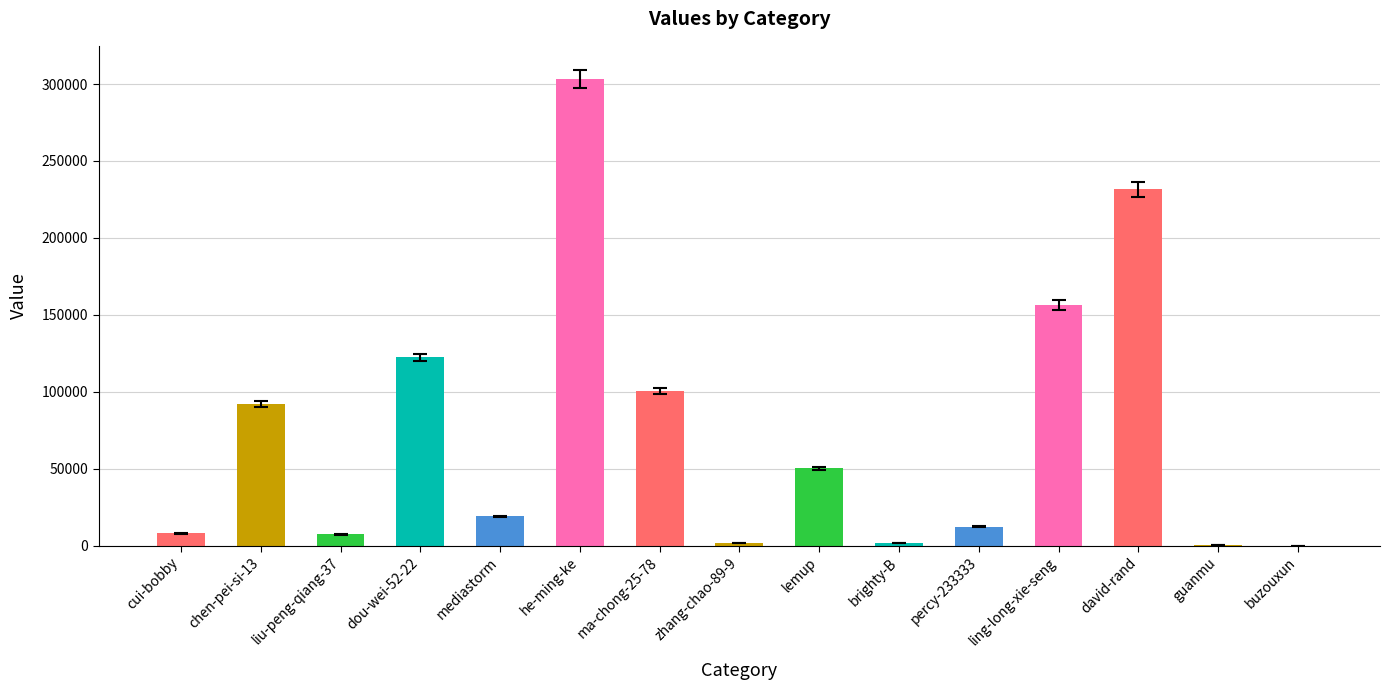

Between lemup and chen-pei-si-13, which is larger?

chen-pei-si-13